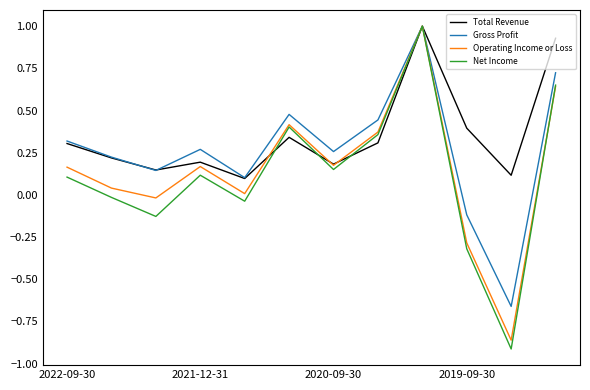

List the series in order of their overall mean, highest first.

Total Revenue, Gross Profit, Operating Income or Loss, Net Income